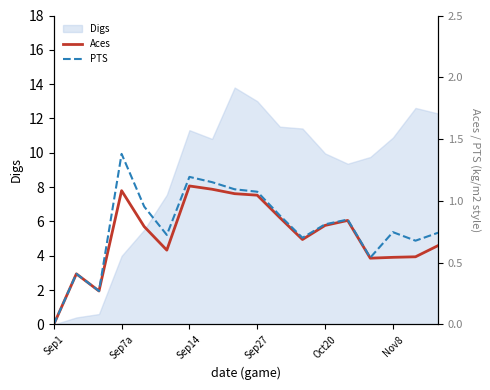

What is the label of the 18th point from the left?

17